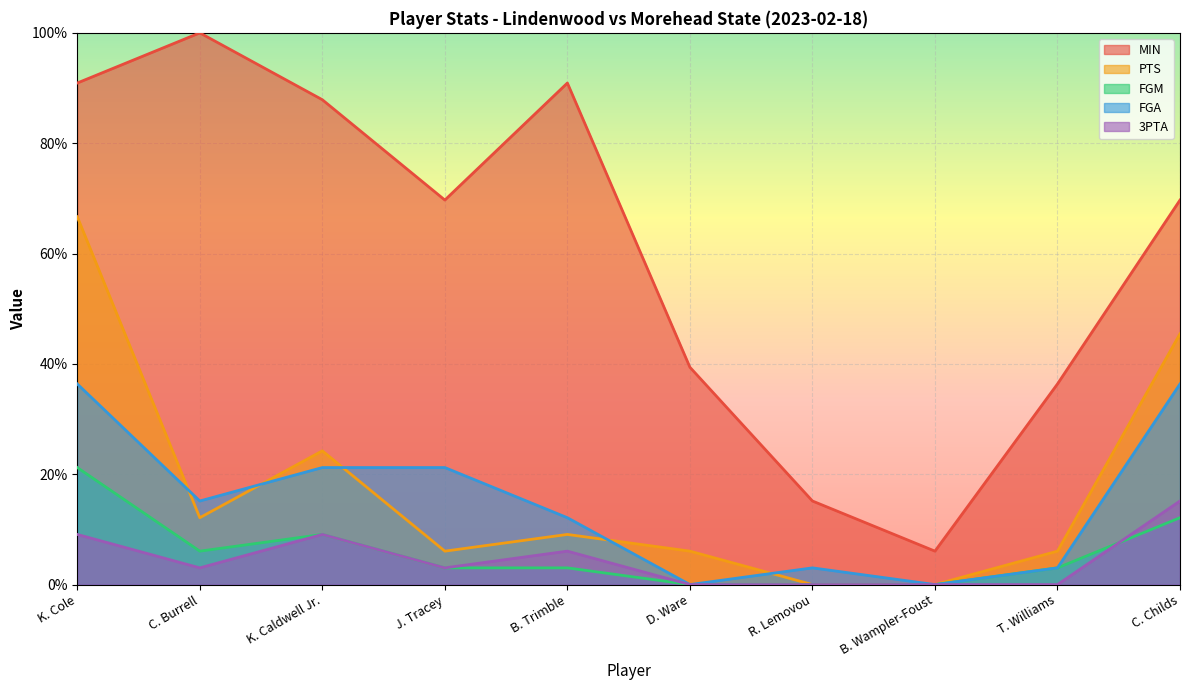

Is the value of FGA at K. Caldwell Jr. greater than the value of MIN at K. Cole?

No